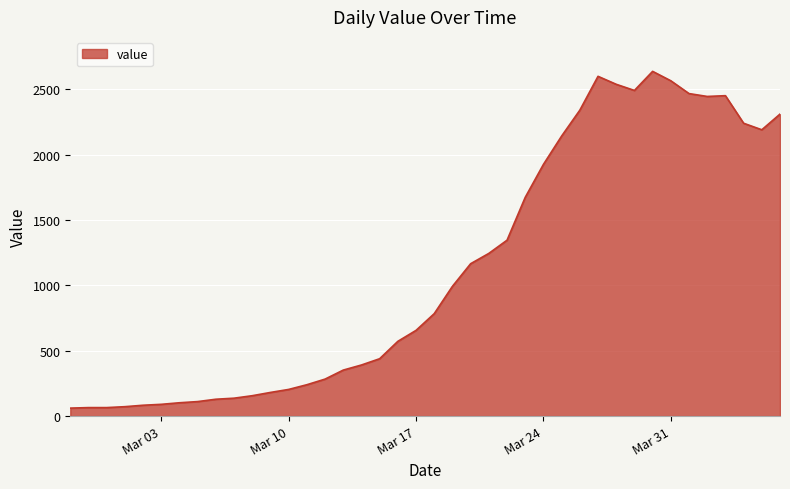

What is the difference between the maximum and minimum values?

2577